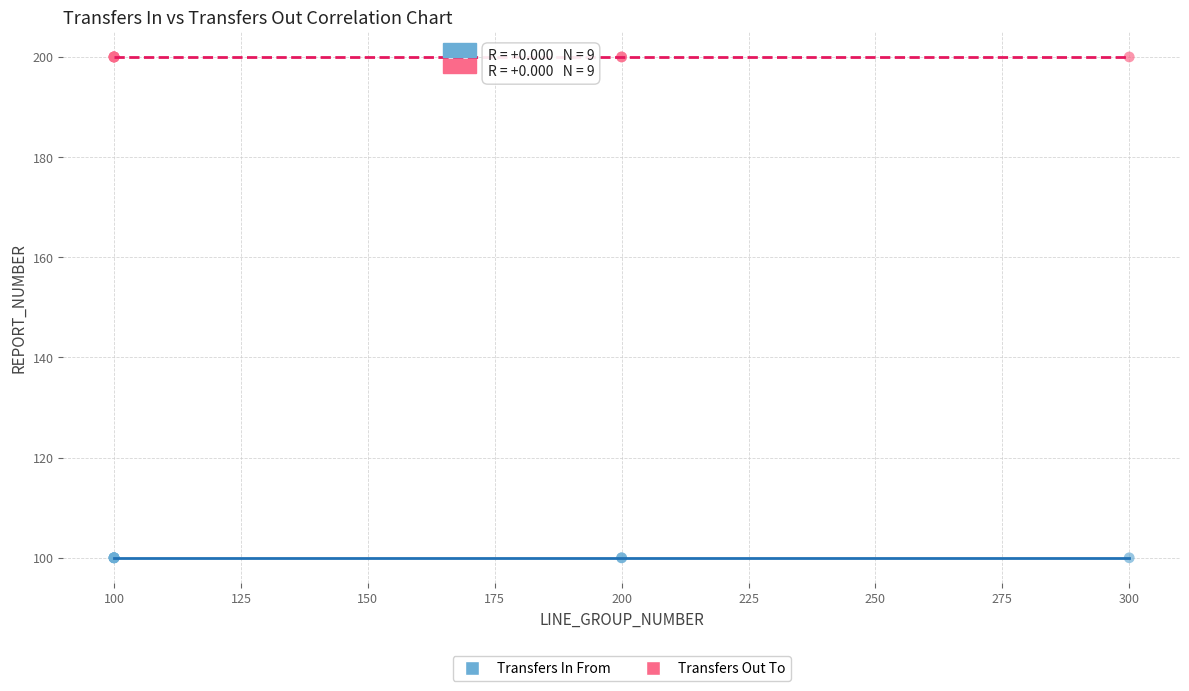

What are all the series names shown in the legend?

Transfers In From, Transfers Out To